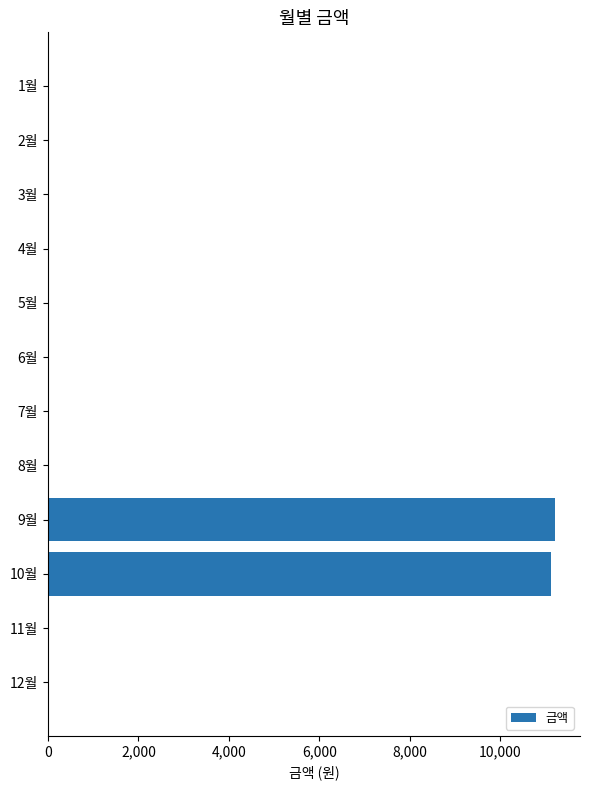

What is the greatest value displayed?

11200